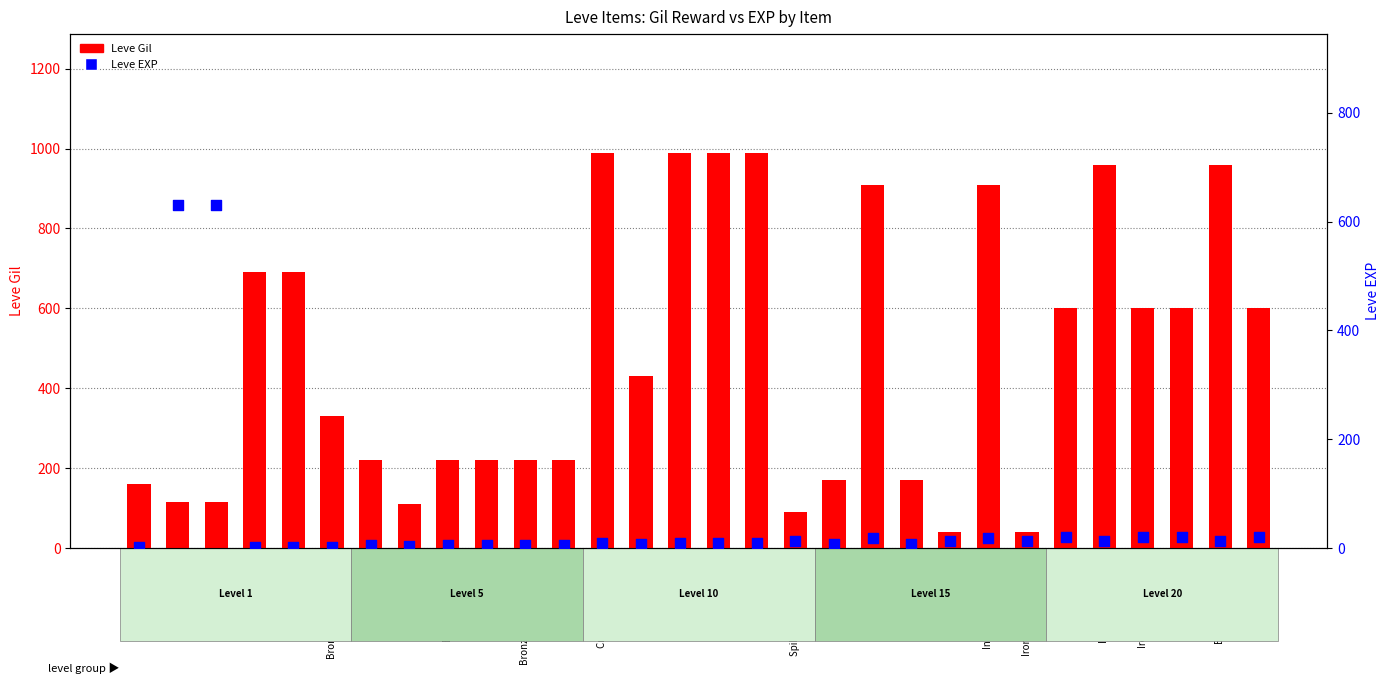

Which series has the largest total across all categories?

Leve Gil